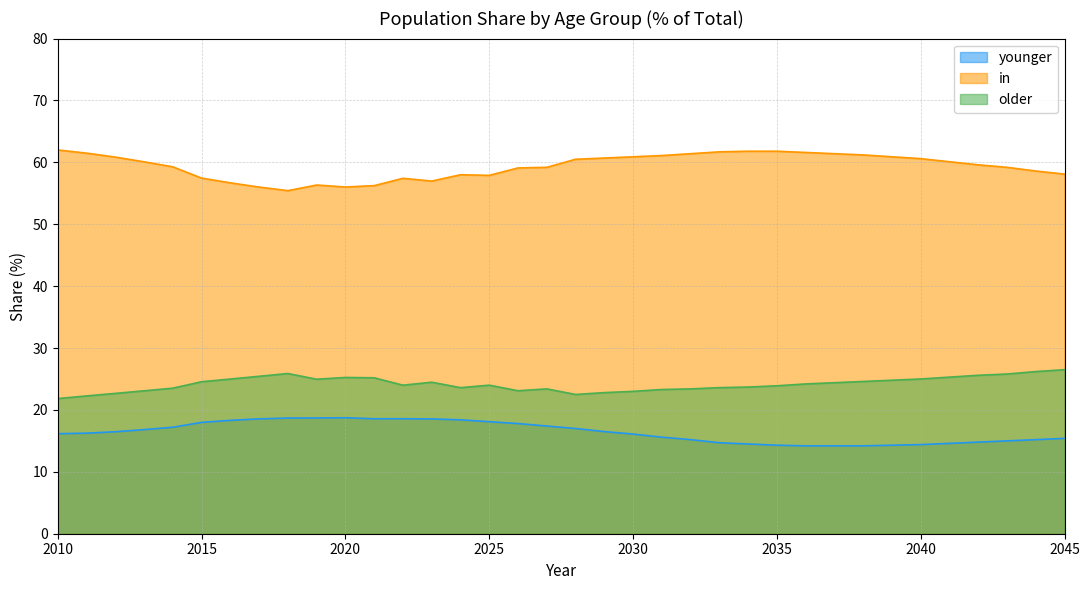

True or false: older and younger cross at least once.

False